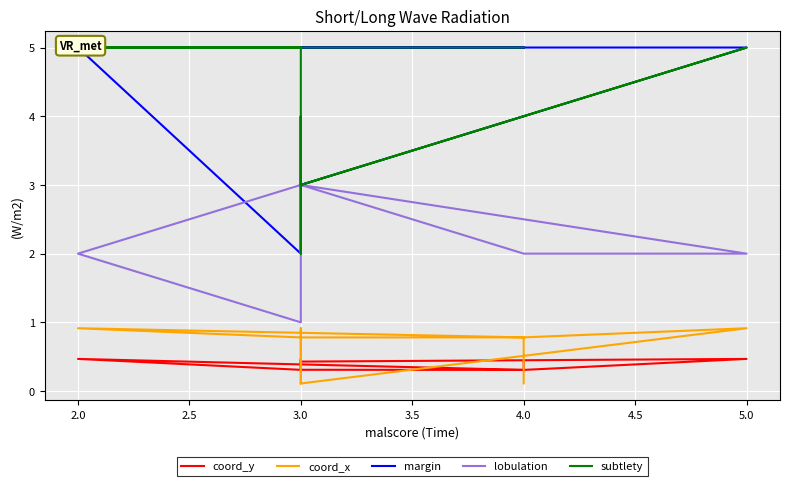

Which has a higher value, 2.0 or 3.0?

2.0